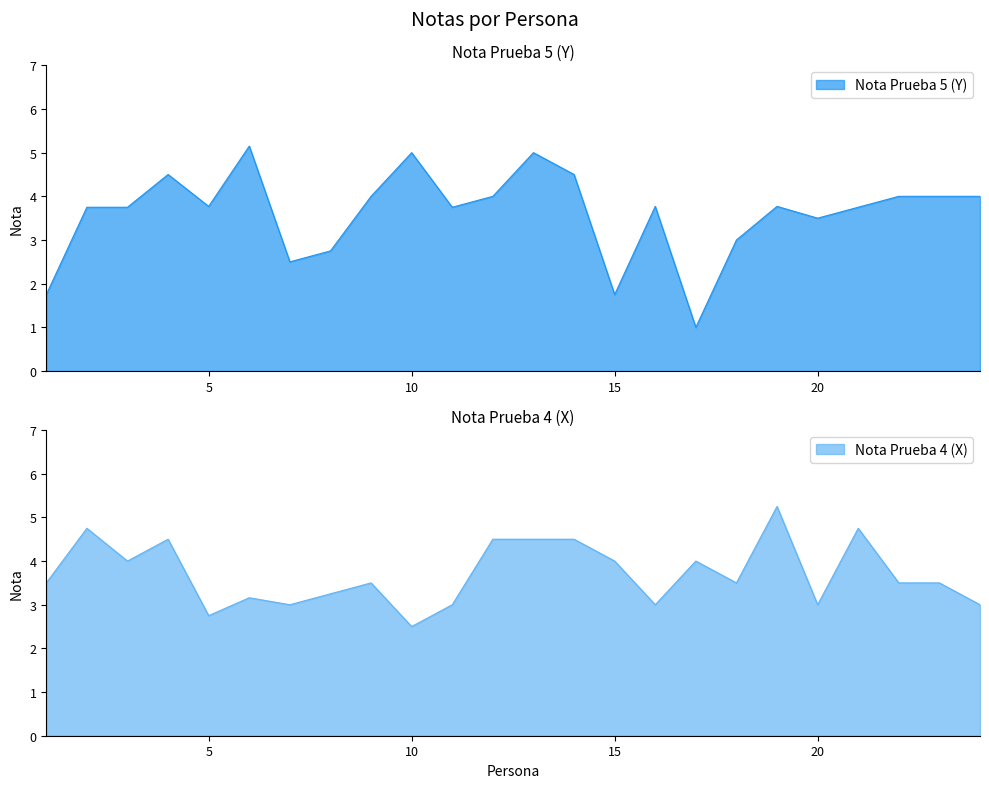

At how many categories does at least one series exceed 1?

24